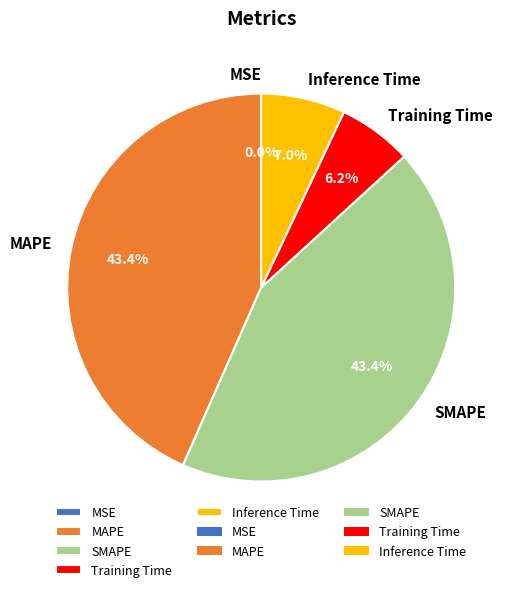

Does any single category account for the majority?

No